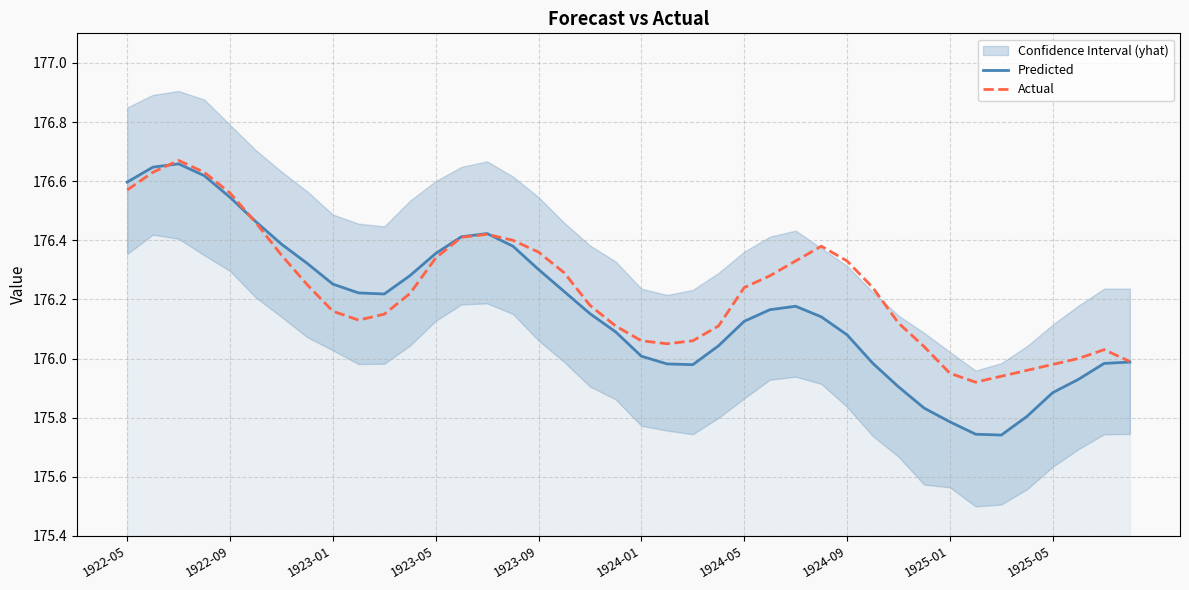

Reading left to right, transcribe all the data shown in this chart.

Predicted: 176.6	176.6	176.7	176.6	176.5	176.5	176.4	176.3	176.3	176.2	176.2	176.3	176.4	176.4	176.4	176.4	176.3	176.2	176.2	176.1	176.0	176.0	176.0	176.0	176.1	176.2	176.2	176.1	176.1	176.0	175.9	175.8	175.8	175.7	175.7	175.8	175.9	175.9	176.0	176.0
Actual: 176.6	176.6	176.7	176.6	176.6	176.5	176.3	176.2	176.2	176.1	176.2	176.2	176.3	176.4	176.4	176.4	176.4	176.3	176.2	176.1	176.1	176.1	176.1	176.1	176.2	176.3	176.3	176.4	176.3	176.2	176.1	176.0	175.9	175.9	175.9	176.0	176.0	176.0	176.0	176.0